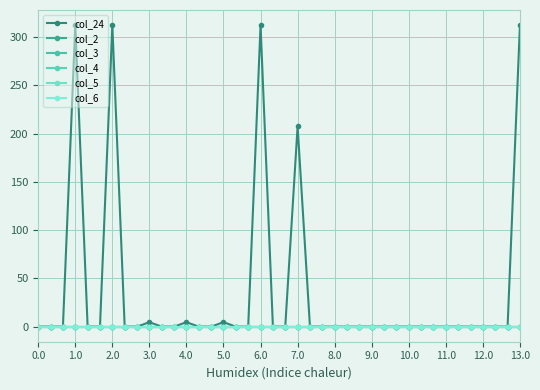

Rank the categories by col_6 value from lowest to highest.

0.0, 1.0, 2.0, 3.0, 4.0, 5.0, 6.0, 7.0, 8.0, 9.0, 10.0, 11.0, 12.0, 13.0, 14, 15, 16, 17, 18, 19, 20, 21, 22, 23, 24, 25, 26, 27, 28, 29, 30, 31, 32, 33, 34, 35, 36, 37, 38, 39